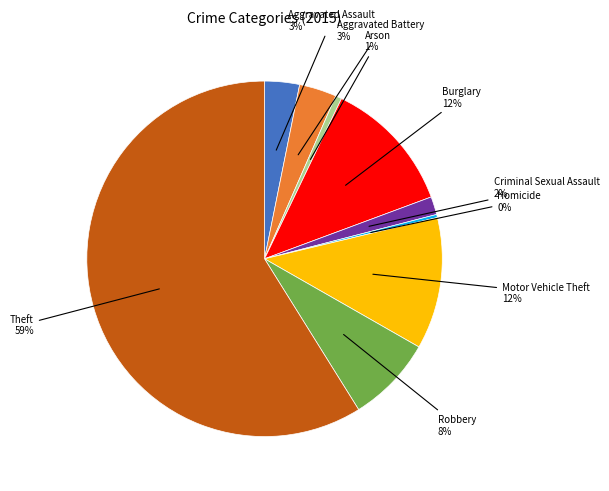

To the nearest percent, what is the difference between the largest and smallest slice percentages?

59%